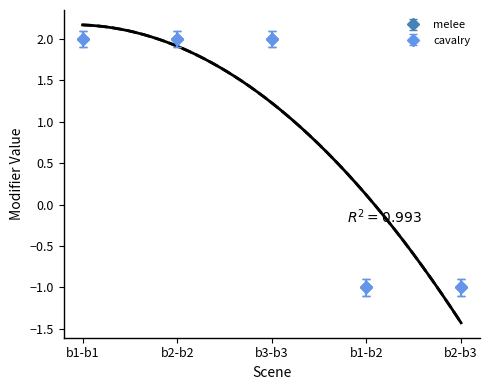

What is the total value across all series at b2-b2?

3.9